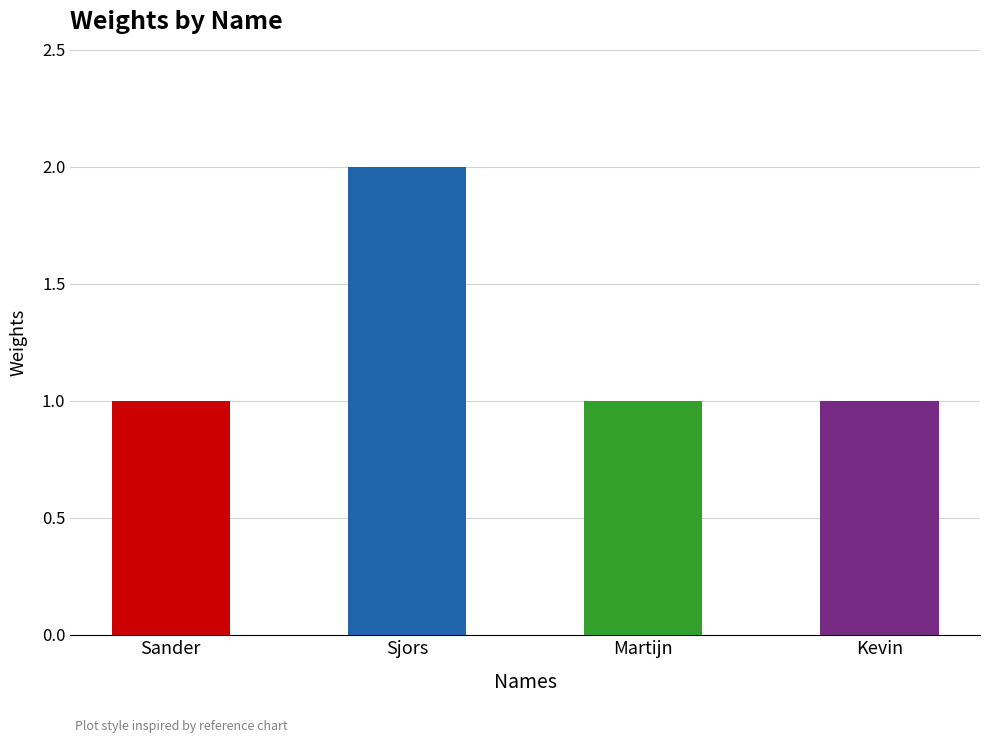

How many data points does each series have?

4